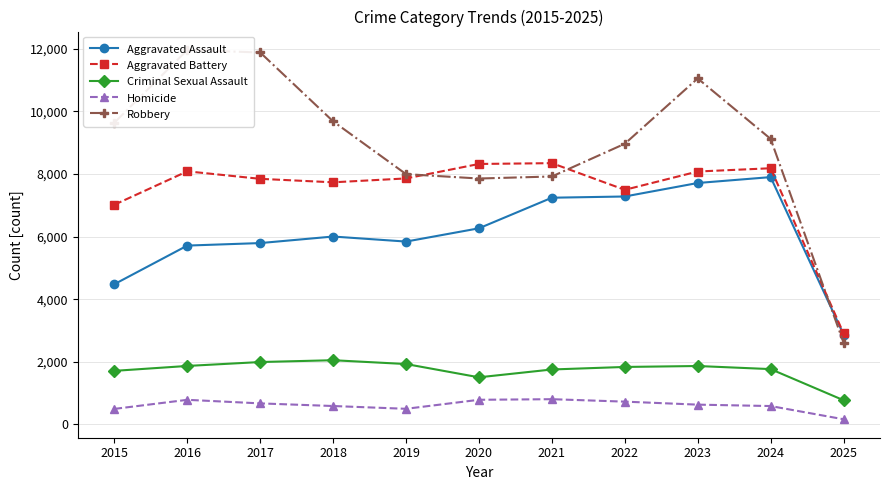

The Criminal Sexual Assault series shows 537 at 2025. True or false?

False